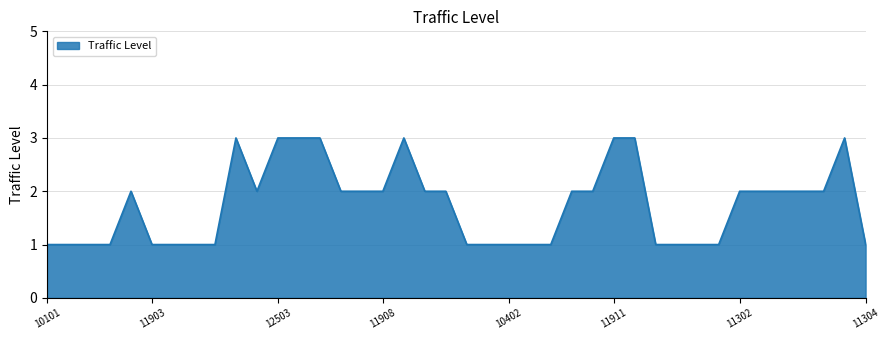

What is the greatest value displayed?

3